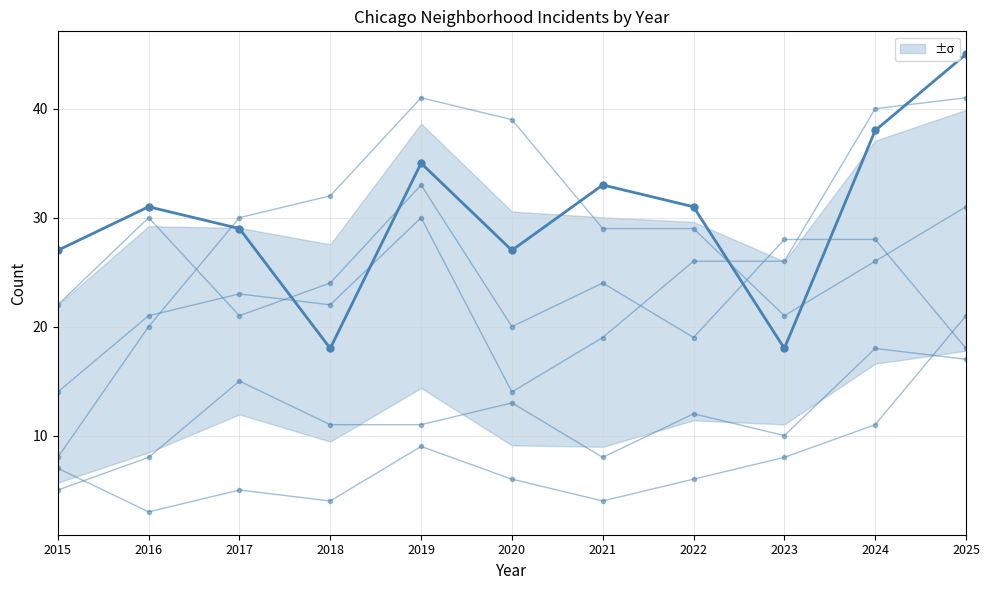

True or false: Englewood has more than 2 points higher than both neighbors.

True